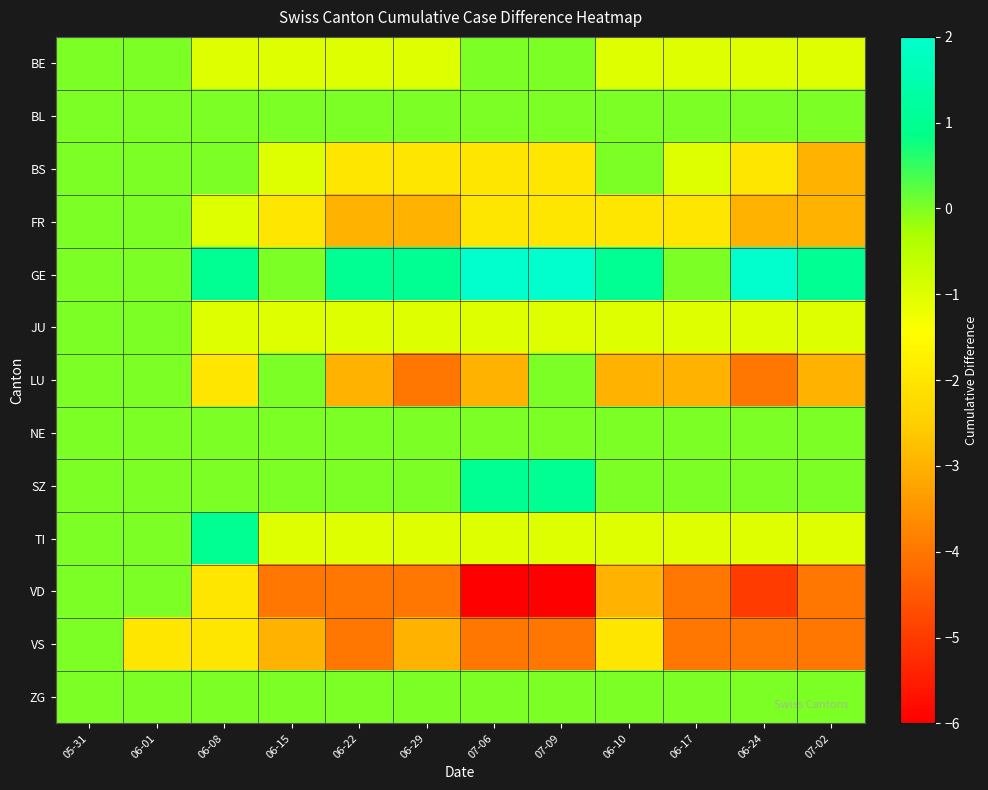

Which series has the largest total across all categories?

GE